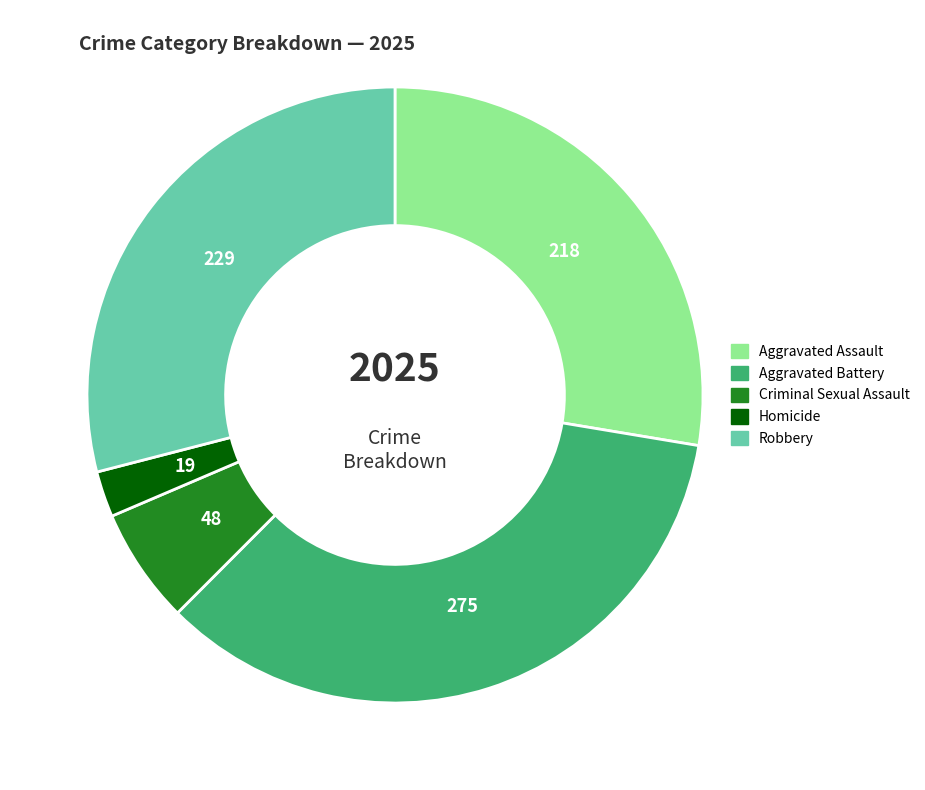

Approximately how many times larger is the value at Aggravated Assault compared to Robbery?

1.0